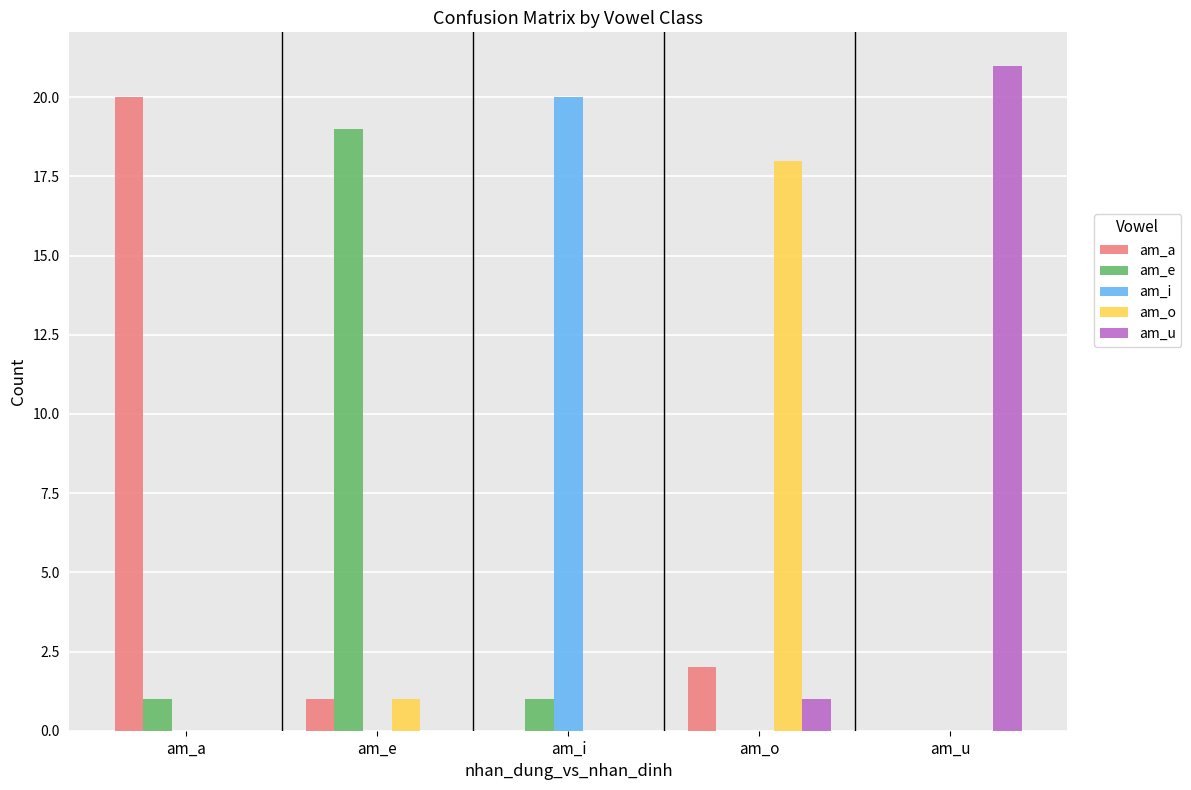

How many groups of bars are there?

5